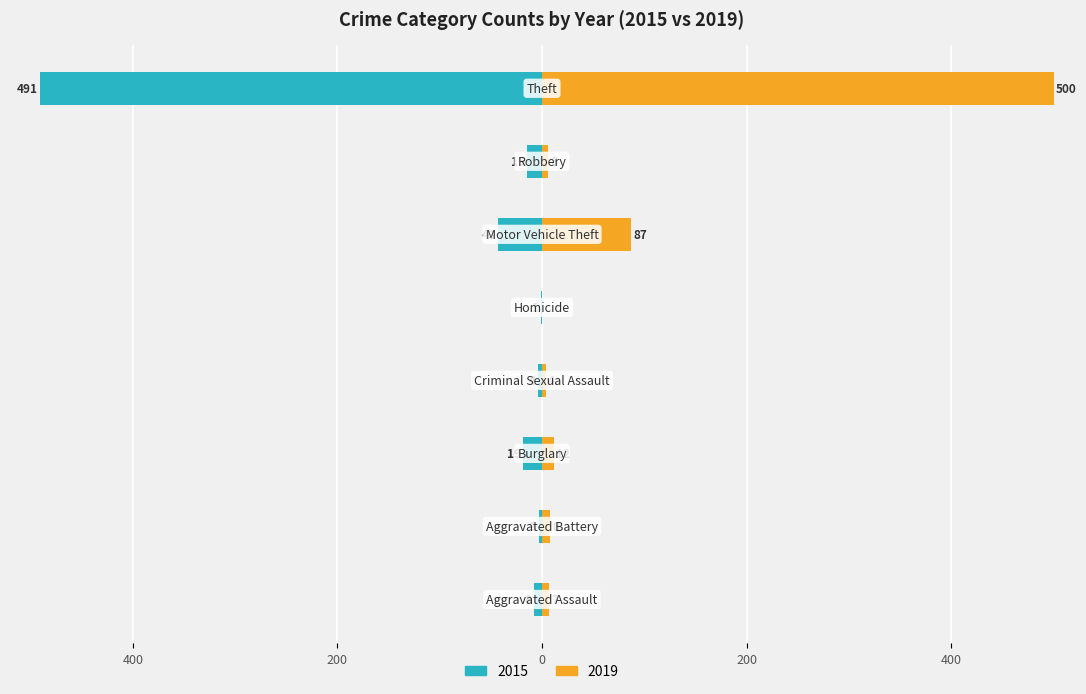

Which series has the widest spread of values?

2019